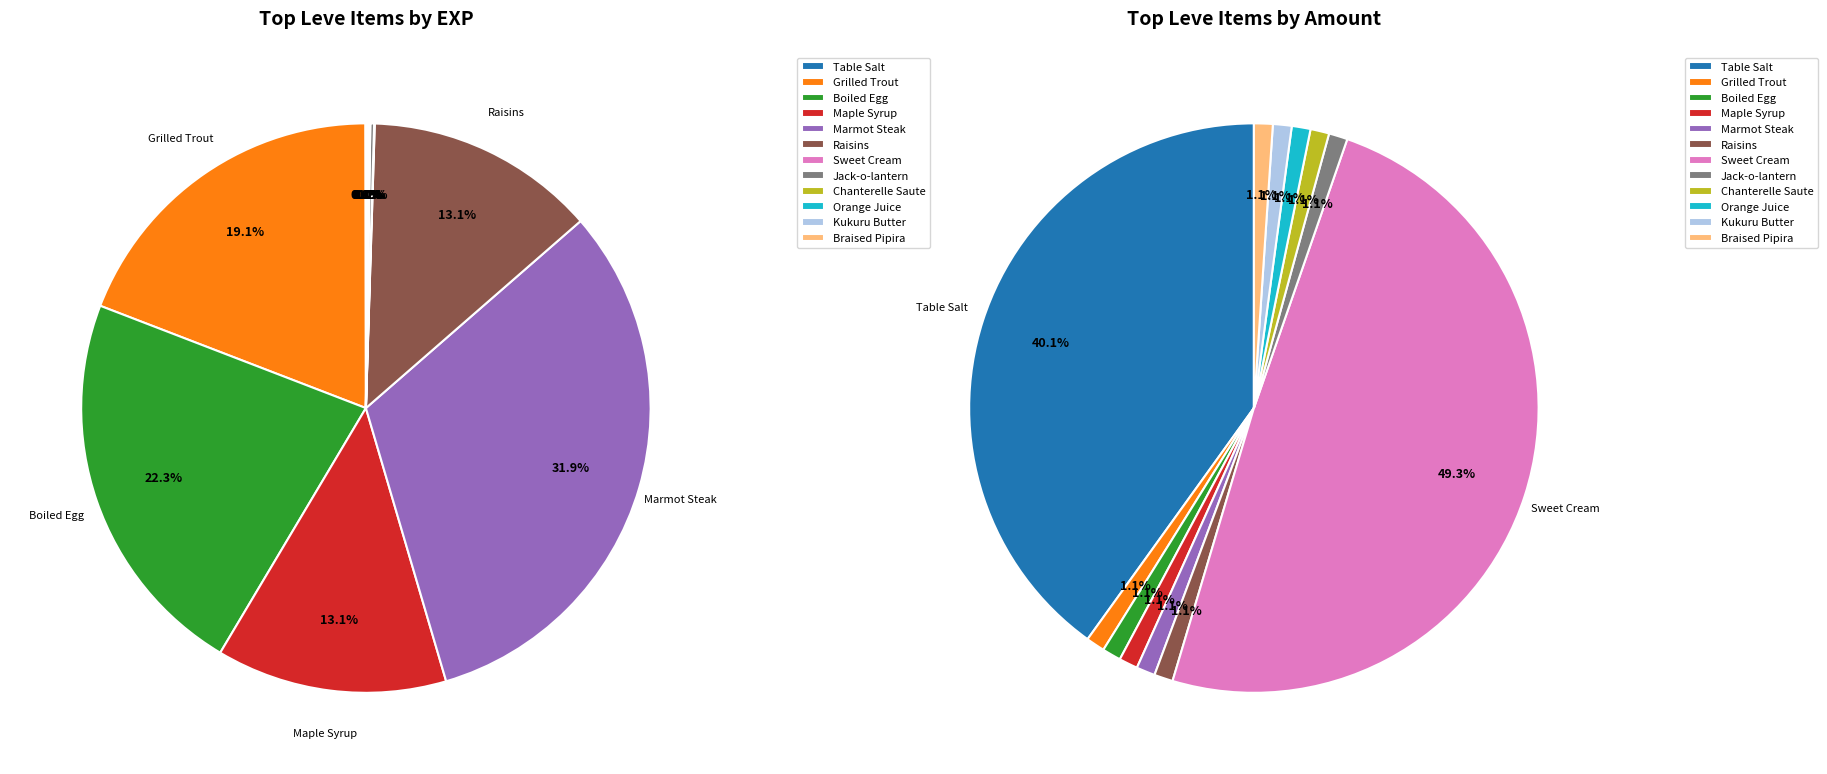

True or false: Sweet Cream accounts for 1% of the total.

False